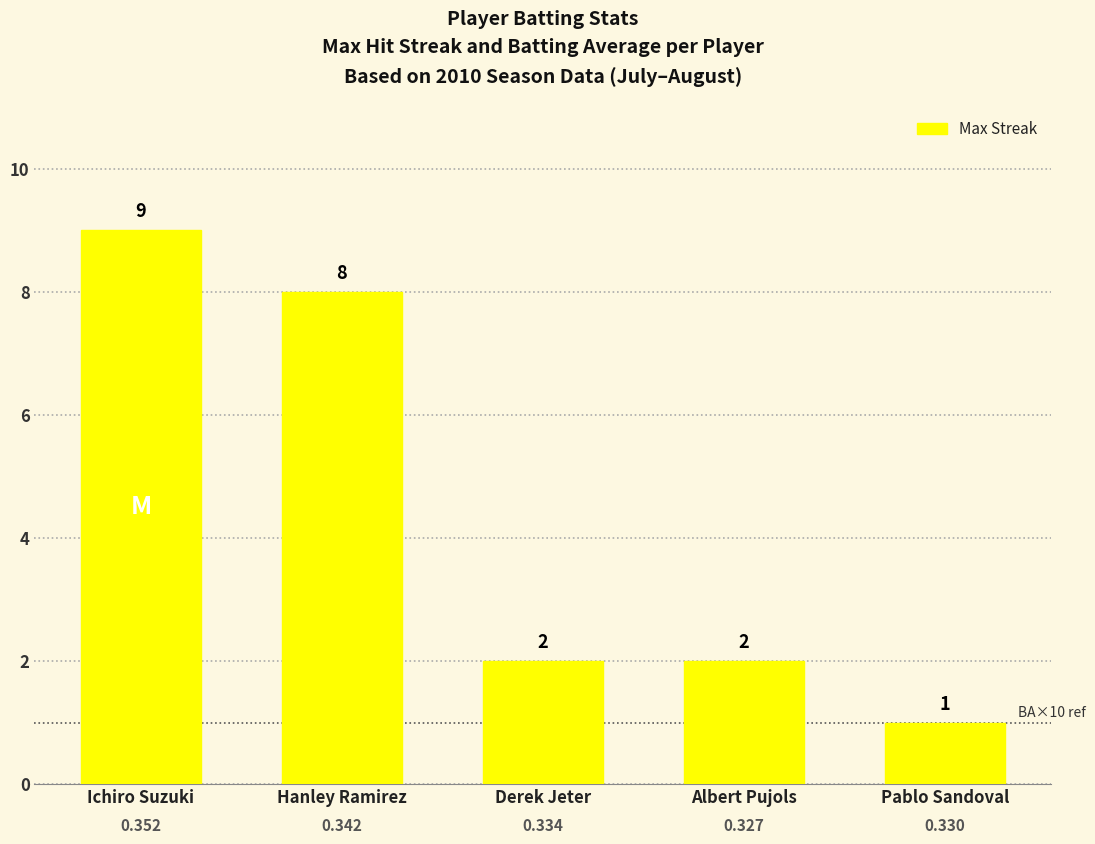

What is the sum of the values at Hanley Ramirez and Albert Pujols?

10